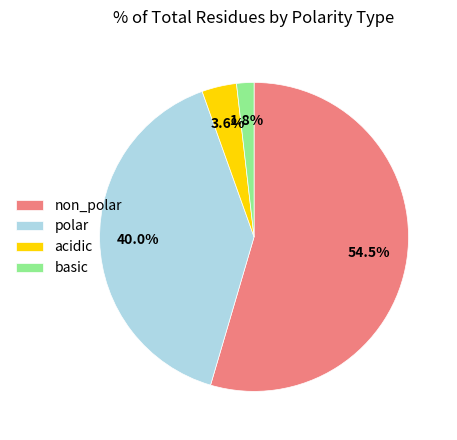

To the nearest percent, what is the average slice percentage?

25%